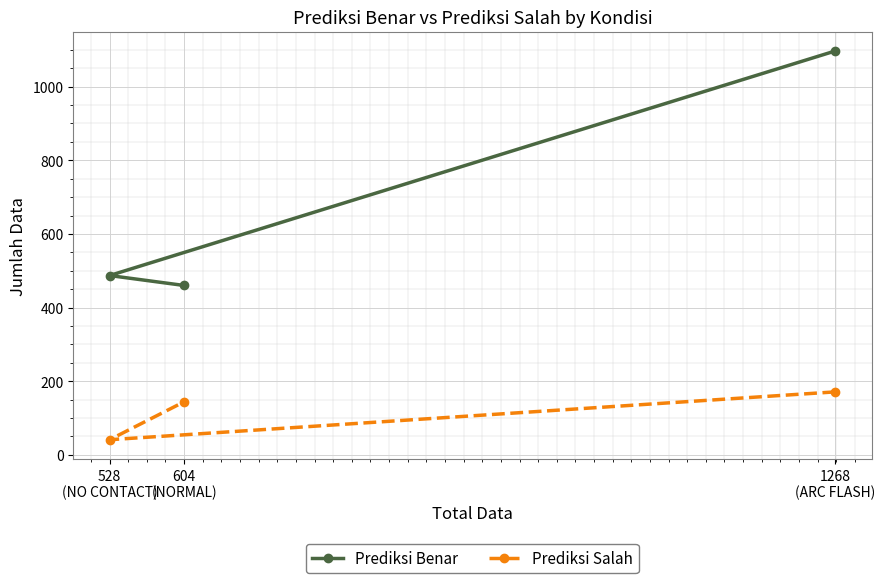

Is this an area chart (filled region under the line)?

No